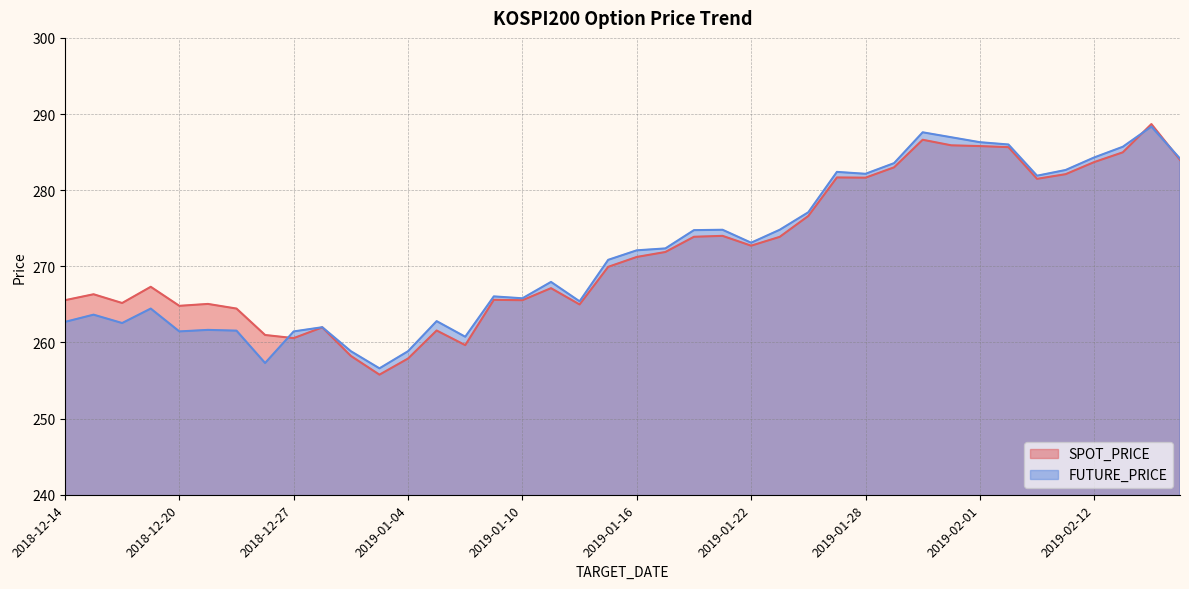

What are all the series names shown in the legend?

SPOT_PRICE, FUTURE_PRICE